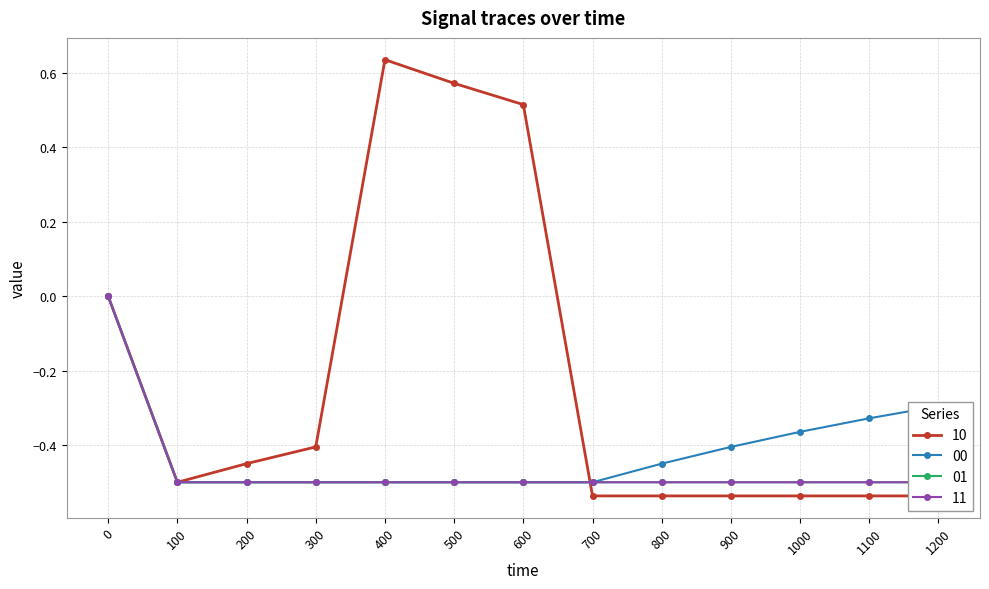

What is the sum of all 01 values?

-6.0